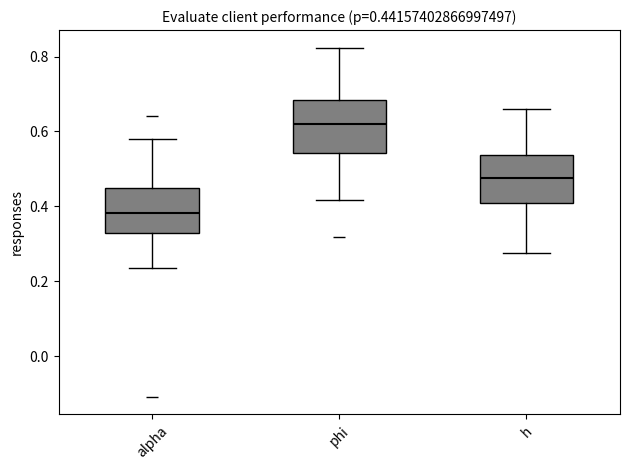

Which box has the highest median line?

phi